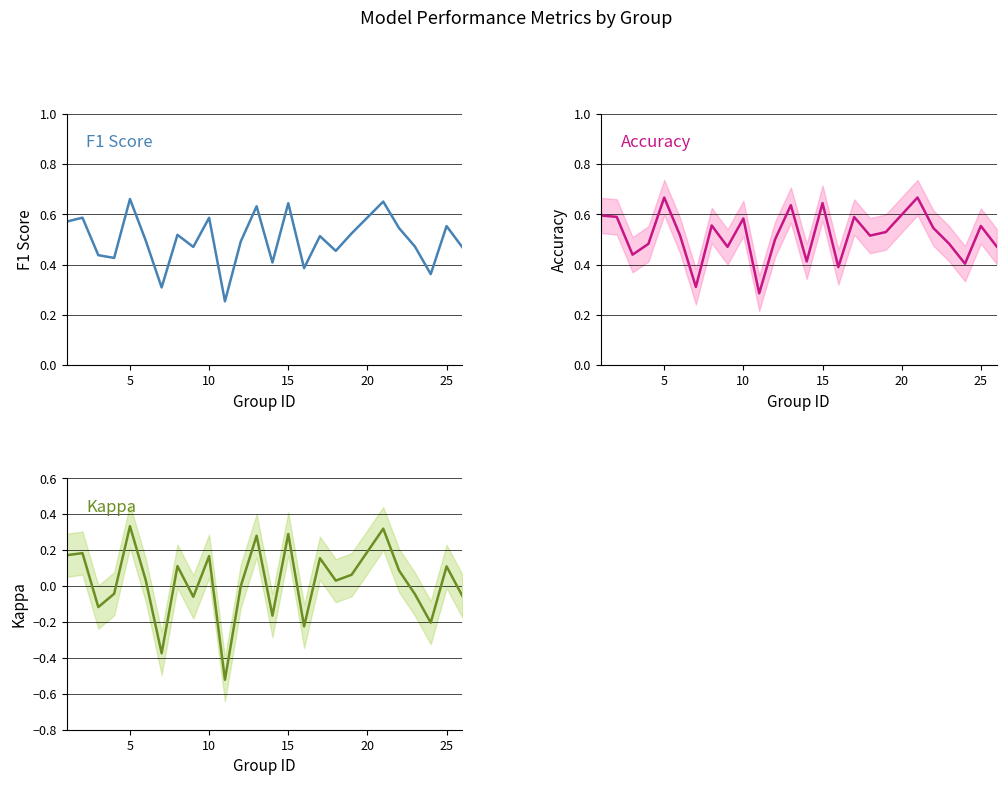

True or false: f1 and kappa intersect in this chart.

False